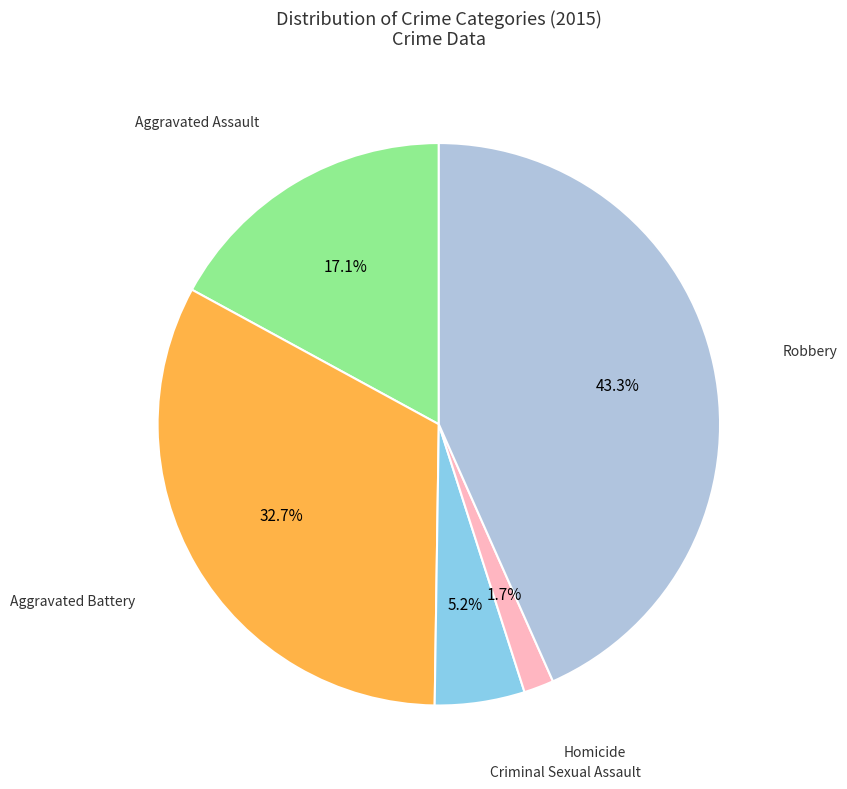

Is there a majority slice in this chart?

No